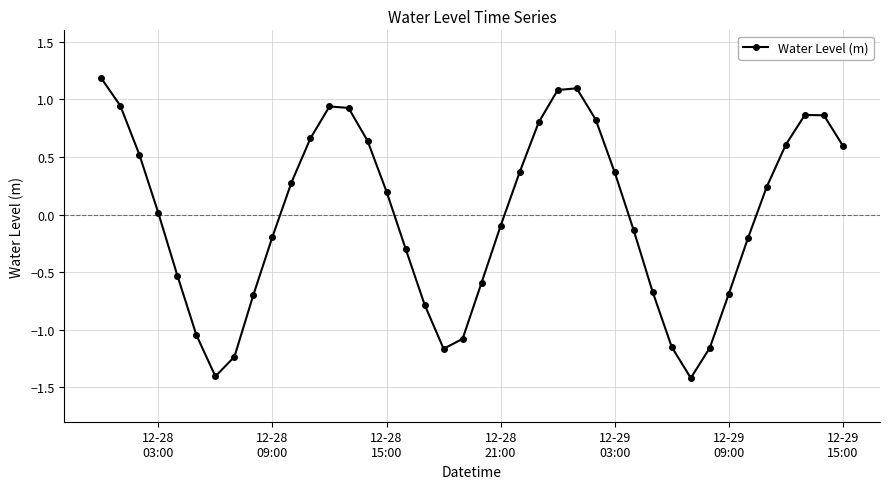

What is the minimum value shown in the chart?

-1.4